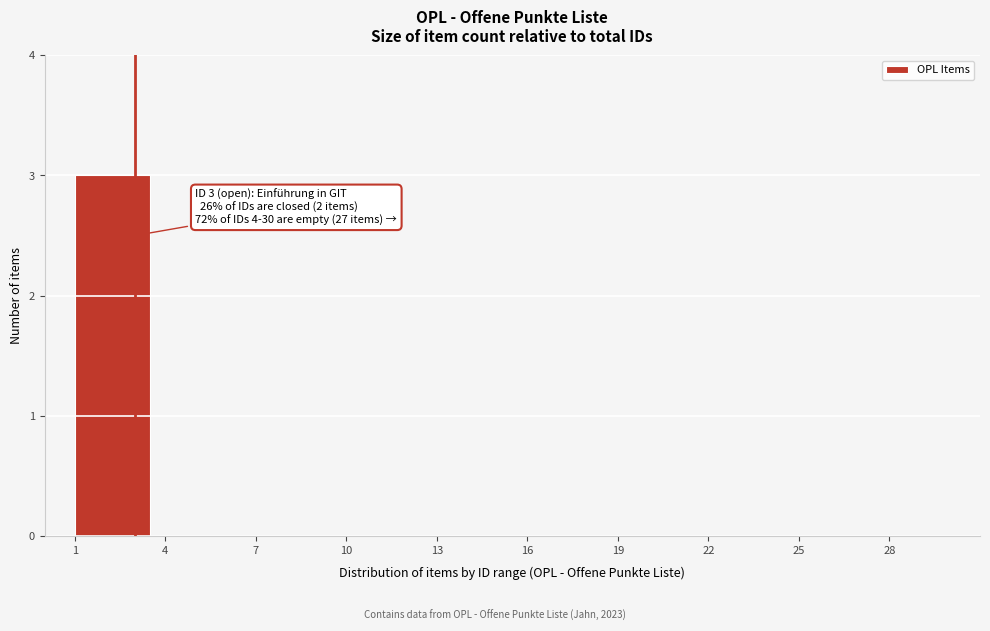

Reading left to right, extract all data points from this chart.

1=3	4=0	7=0	10=0	13=0	16=0	19=0	22=0	25=0	28=0